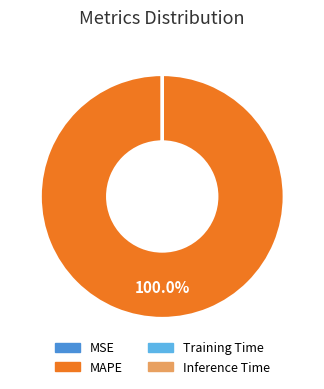

Which slice is the largest?

MAPE